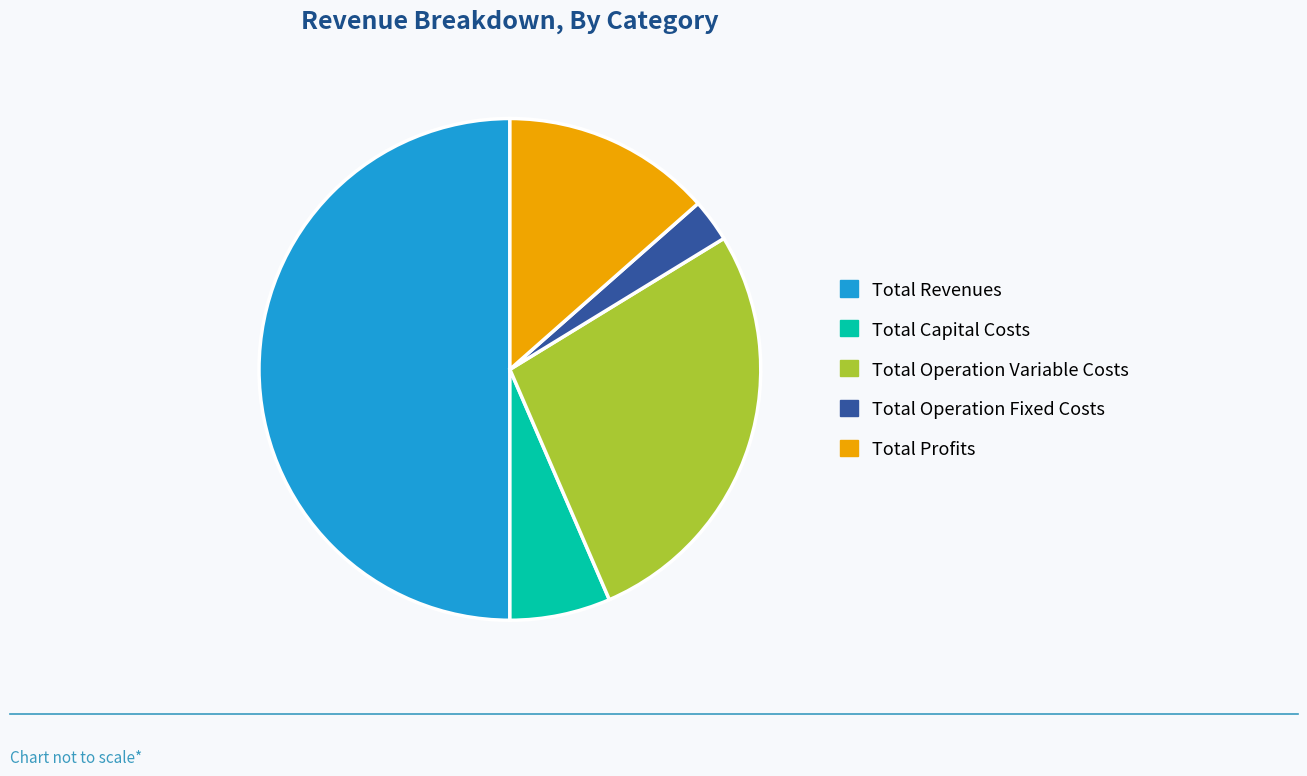

Does Total Capital Costs account for over 50% of the chart?

No